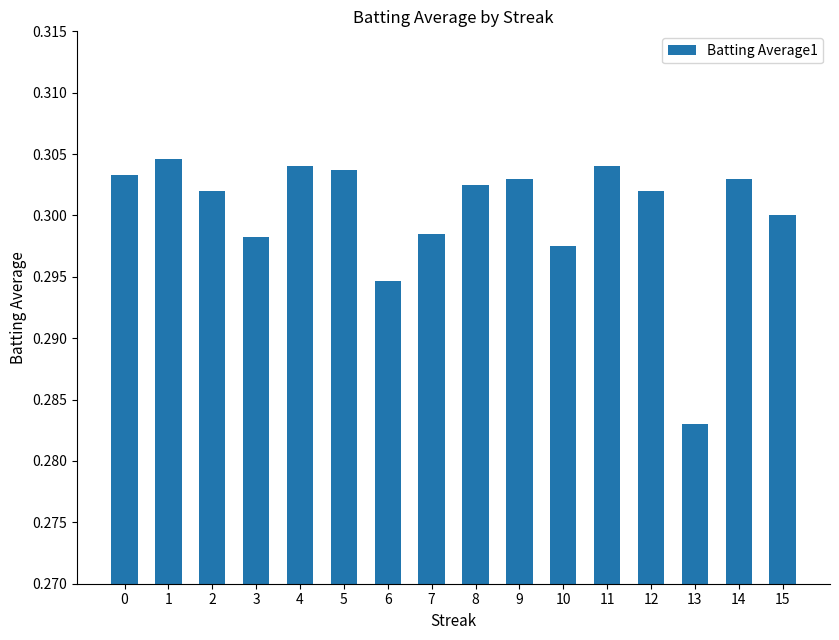

At which label is the value closest to 0?

13